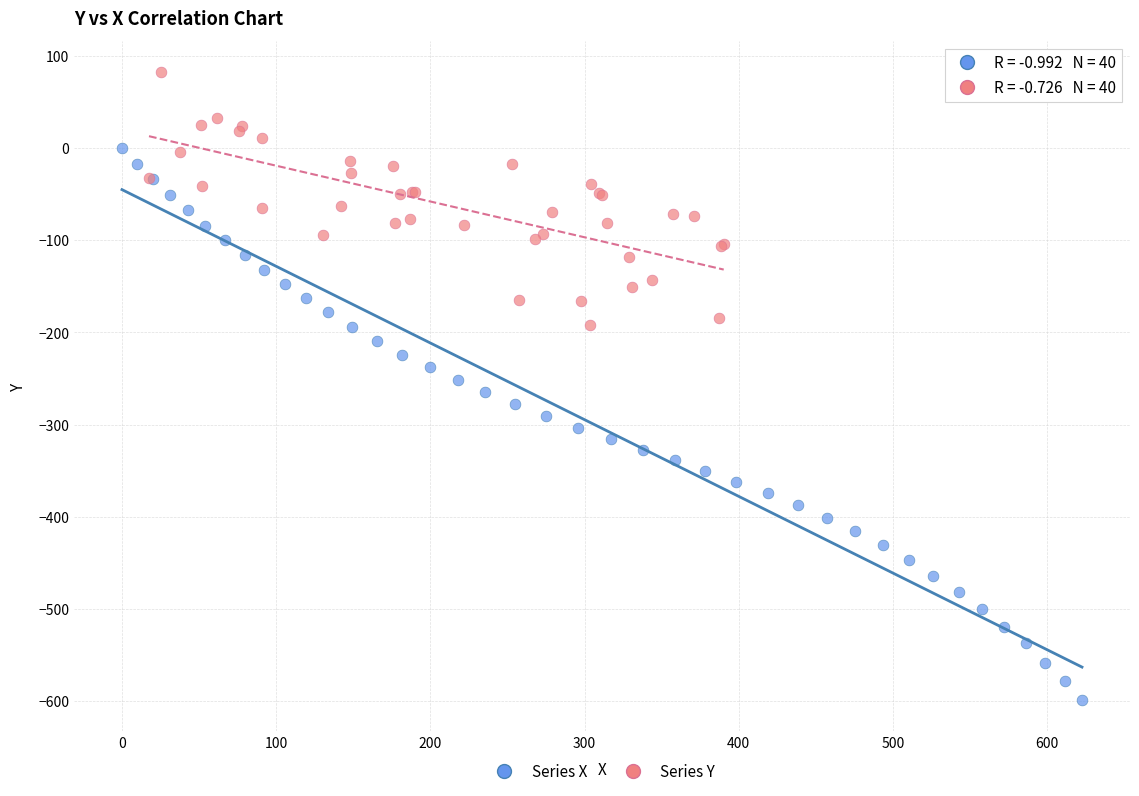

Which series contains the lowest Y value?

Series X